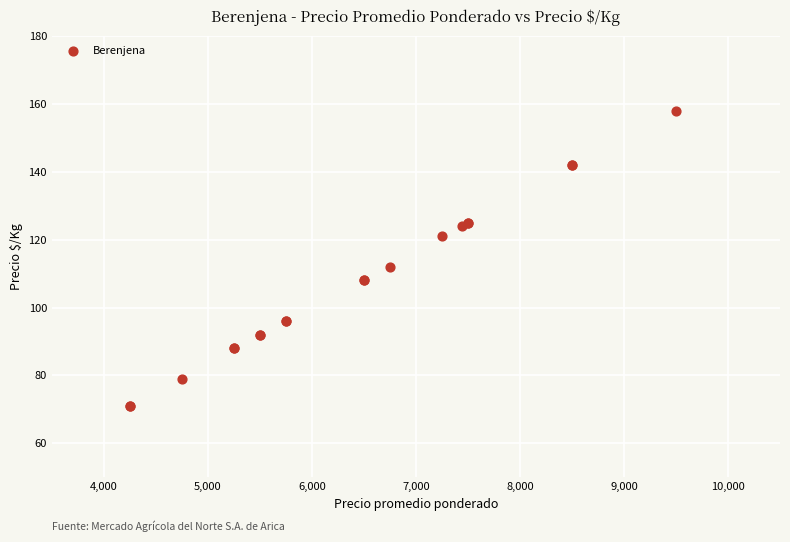

What Y value in the scatter plot is closest to 114?

112